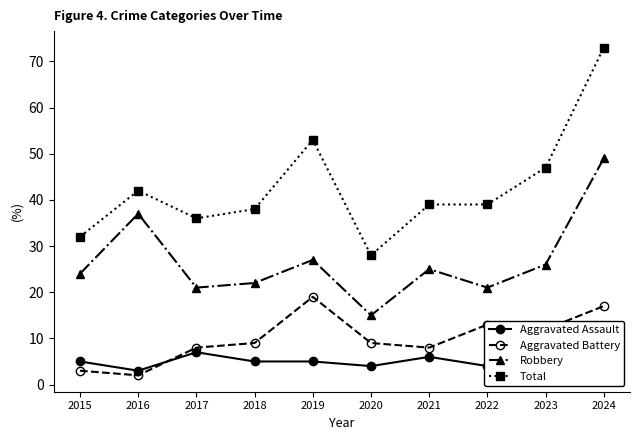

True or false: Robbery and Aggravated Battery intersect in this chart.

False